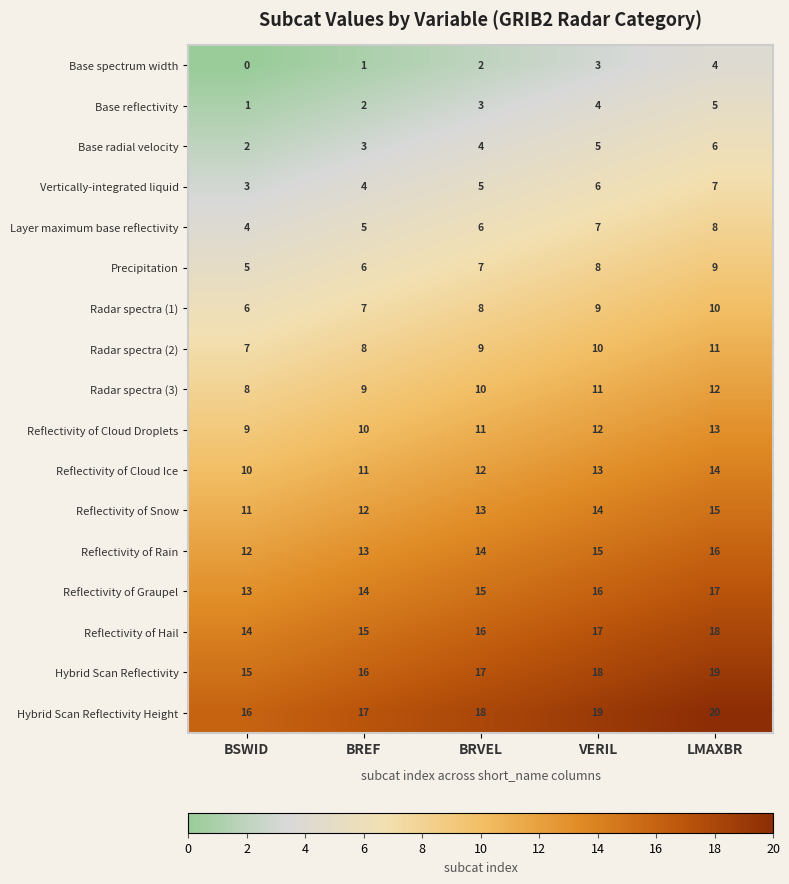

At which label does Reflectivity of Snow reach its peak?

LMAXBR